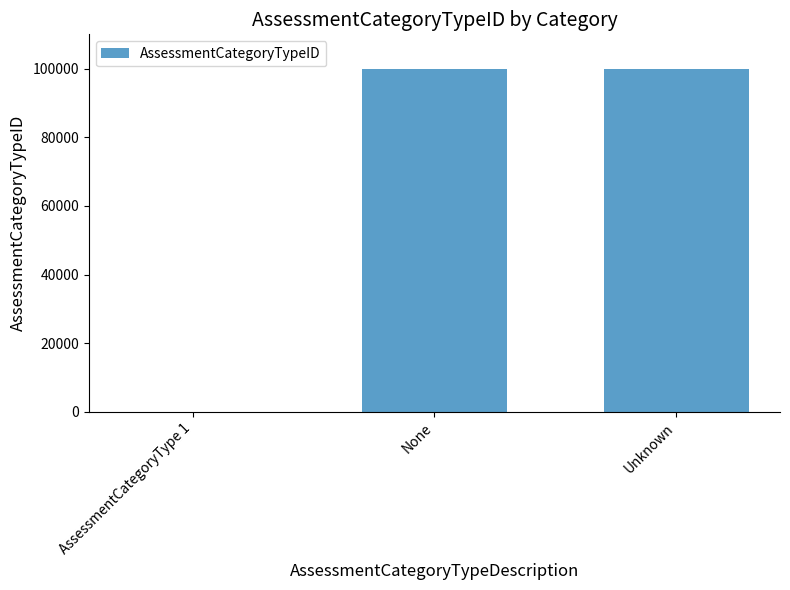

The chart shows a value of 99998 at None. True or false?

True